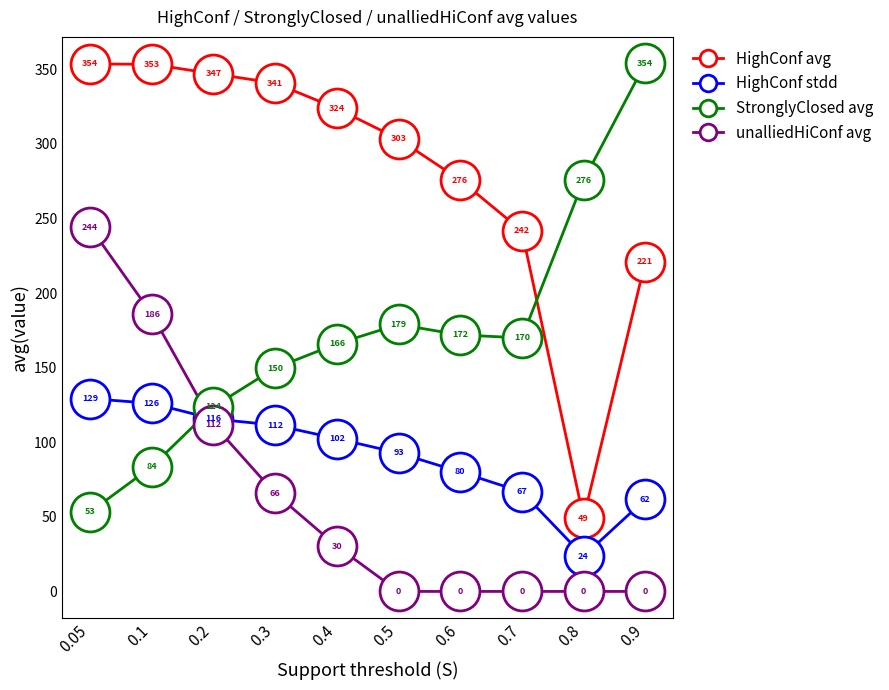

True or false: HighConf avg has more than 1 interior local peaks.

False